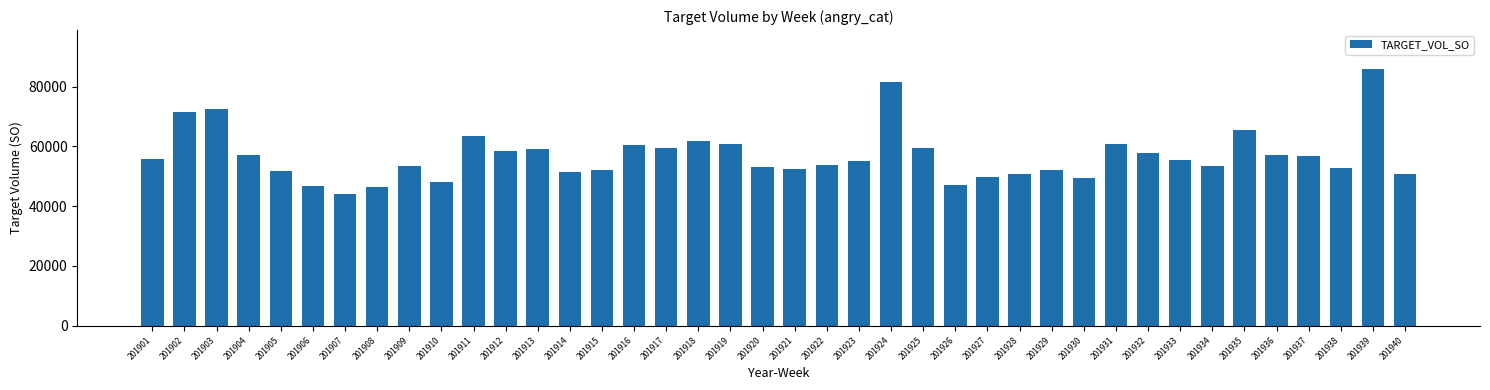

Approximately how many times larger is the value at 201936 compared to 201904?

1.0